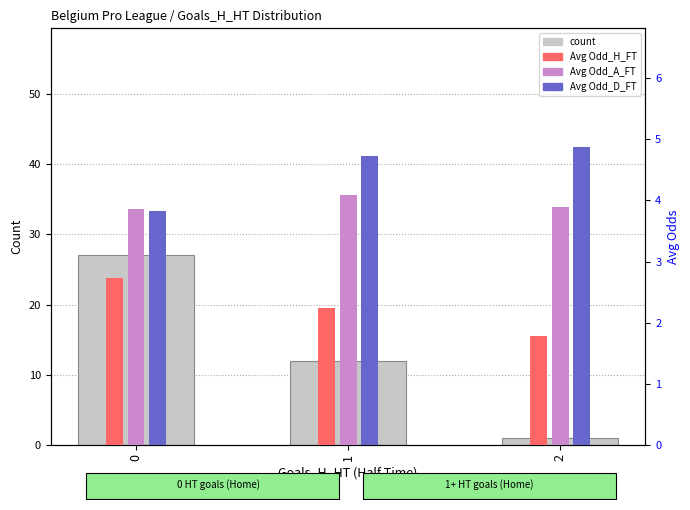

How many bars are there in each group?

4